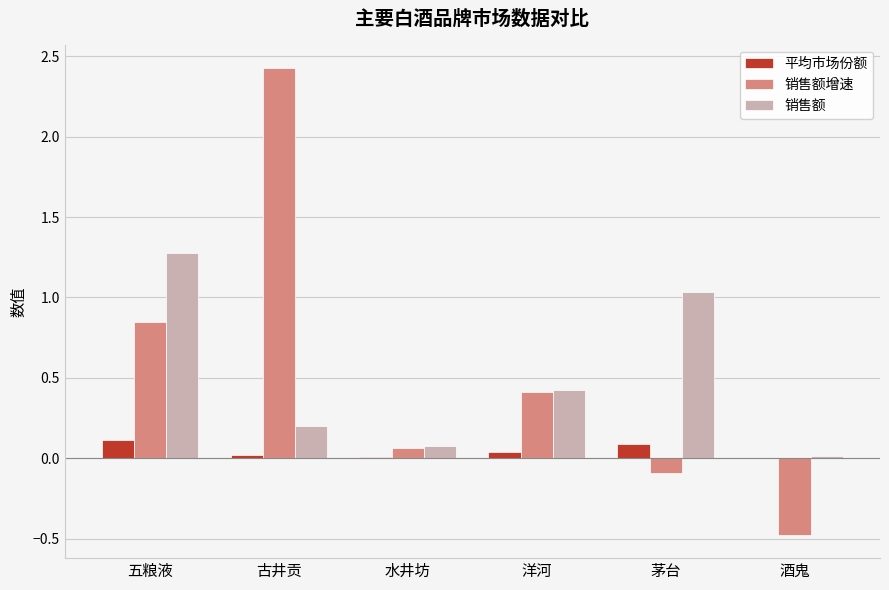

What is the greatest value displayed?

2.4